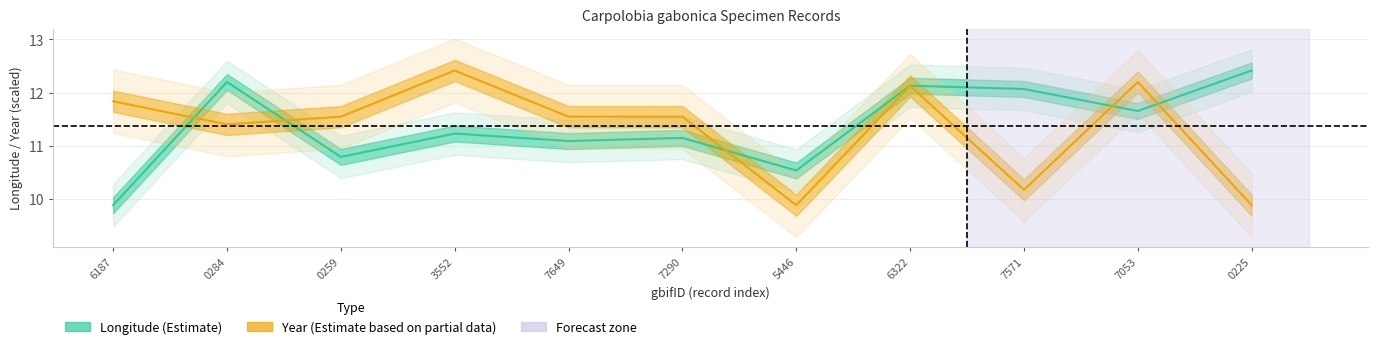

What is the total value across all series at 6322?

24.3